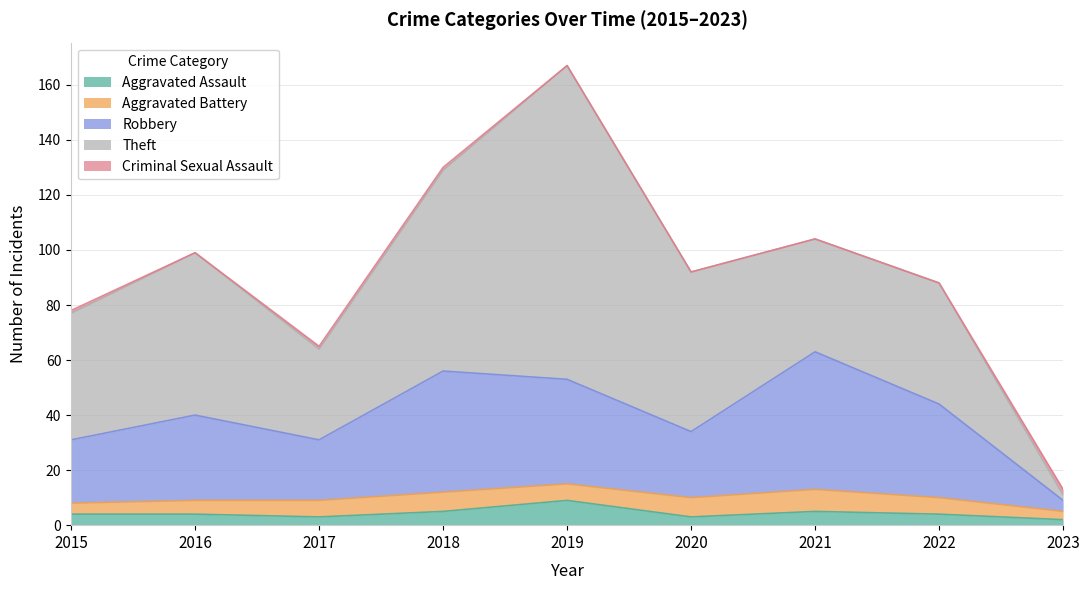

Between 2022 and 2020, which is larger?

2022